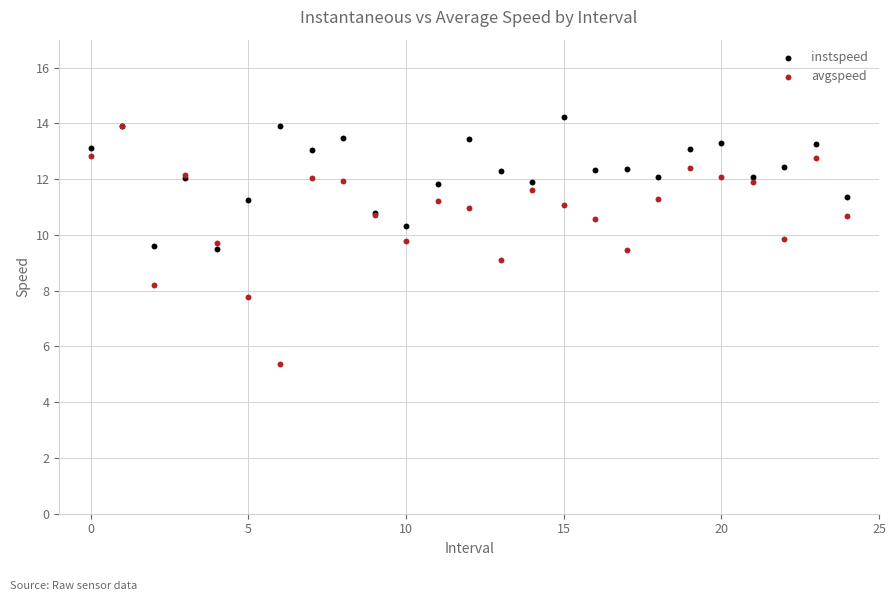

What are all the series names shown in the legend?

instspeed, avgspeed